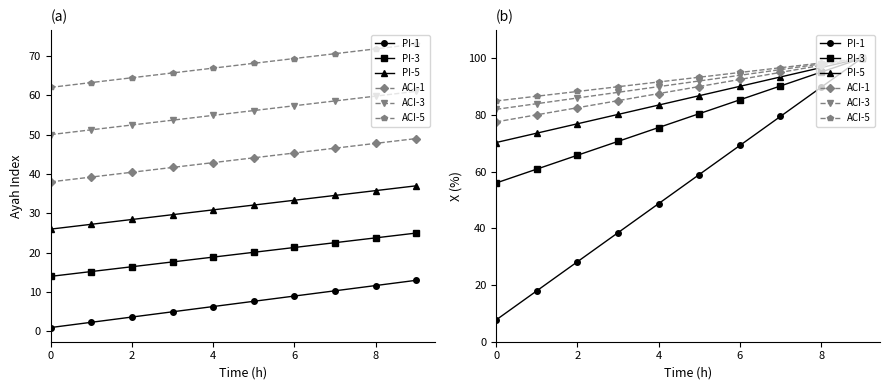

List the series in order of their peak value, lowest first.

PI-1, PI-3, PI-5, ACI-1, ACI-3, ACI-5